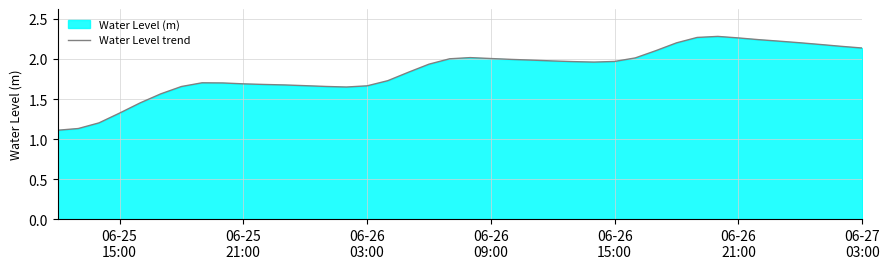

How many series are shown in this chart?

1